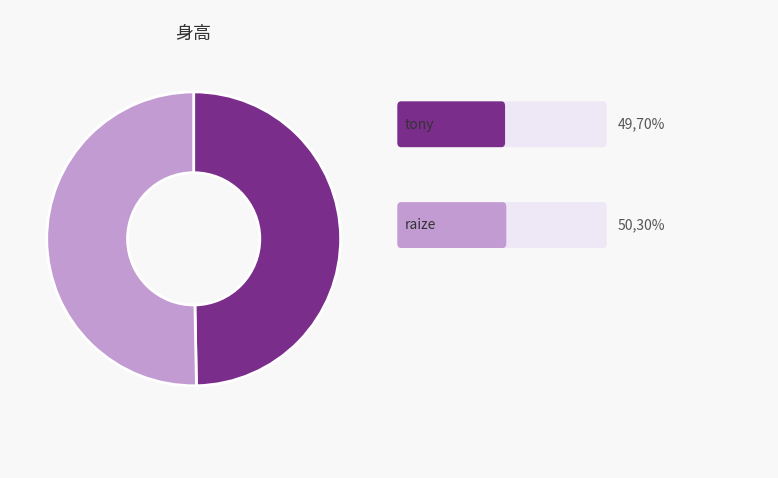

Is there a majority slice in this chart?

Yes